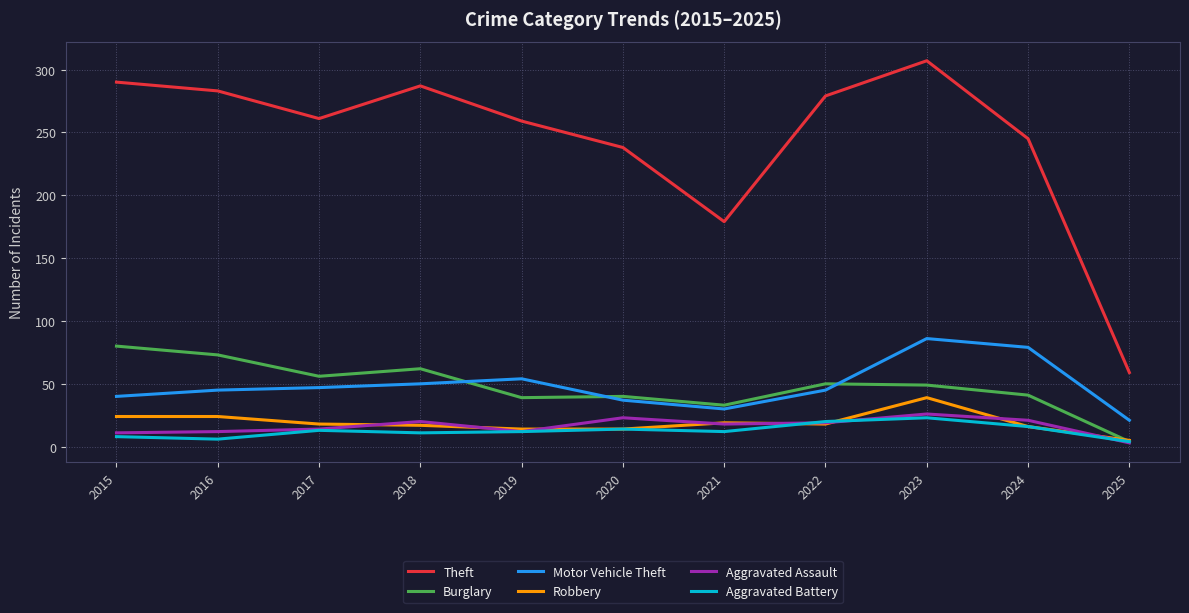

What is the sum of all Burglary values?

527